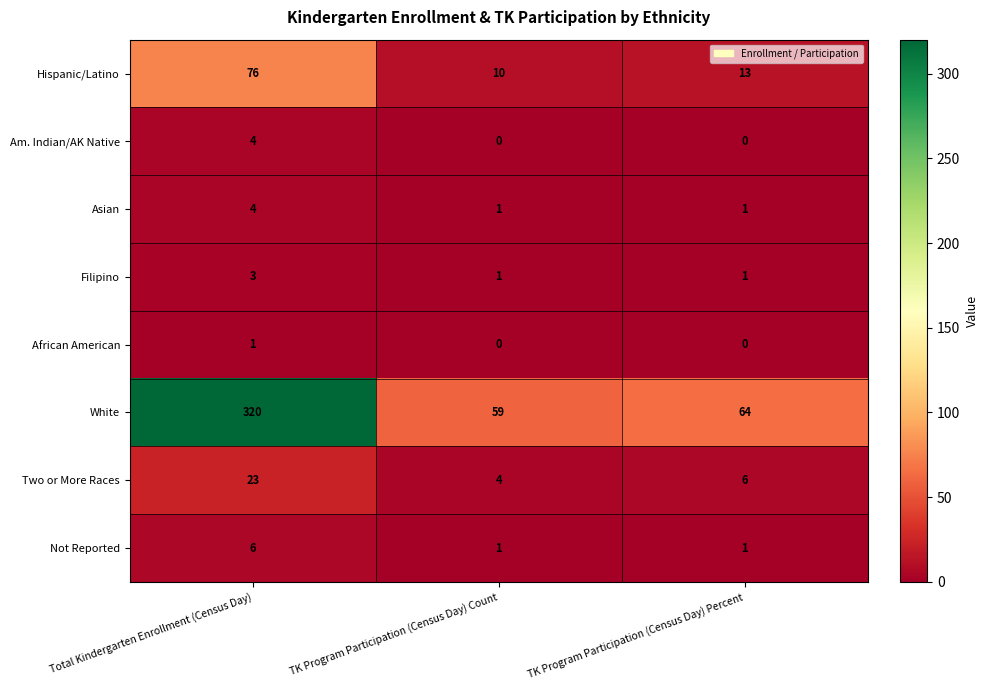

What is the maximum value shown in the chart?

320